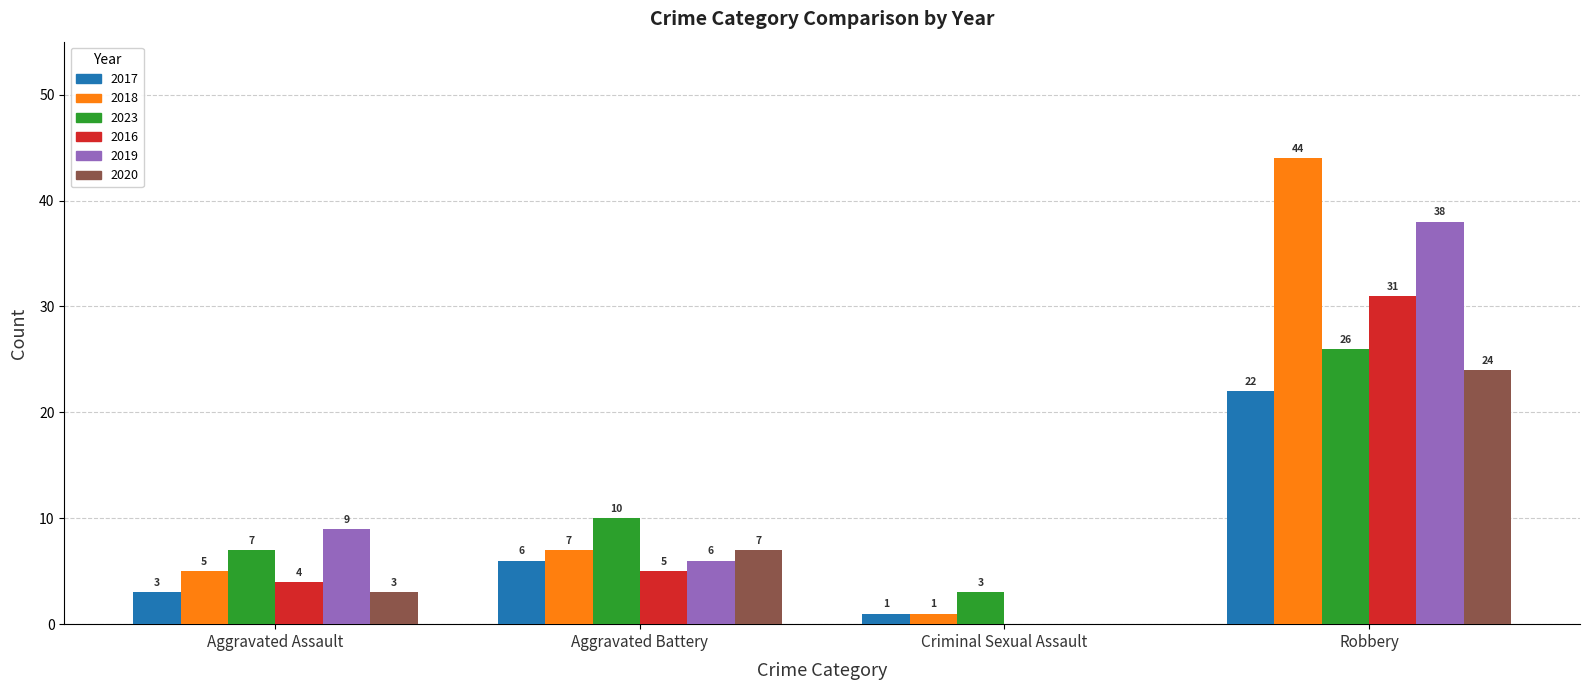

The value of 2018 at Aggravated Battery is 13. True or false?

False